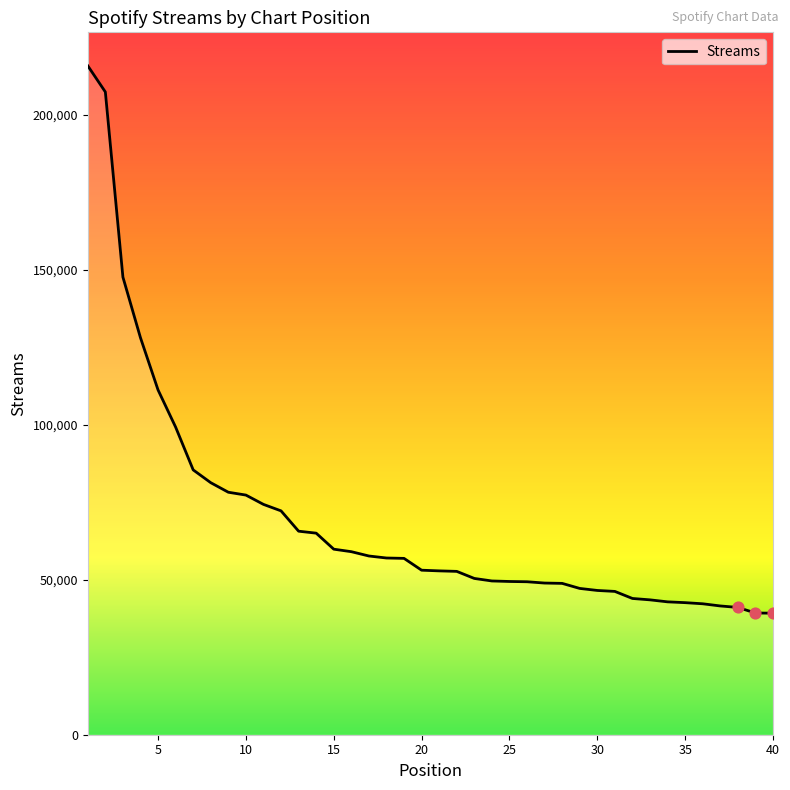

What is the smallest value displayed?

39217